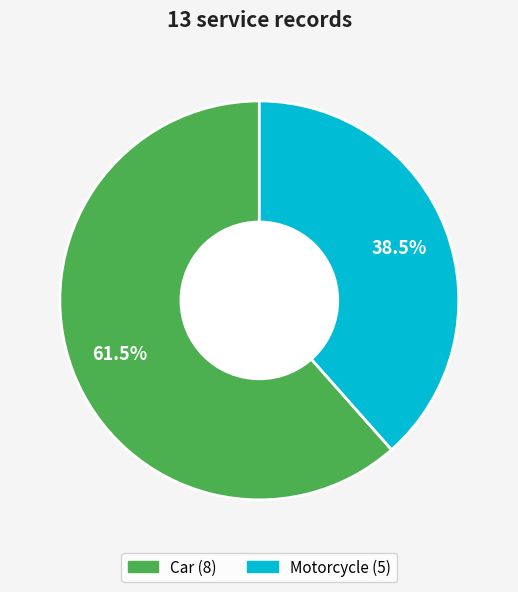

To the nearest percent, what is the difference between the largest and smallest slice percentages?

23%